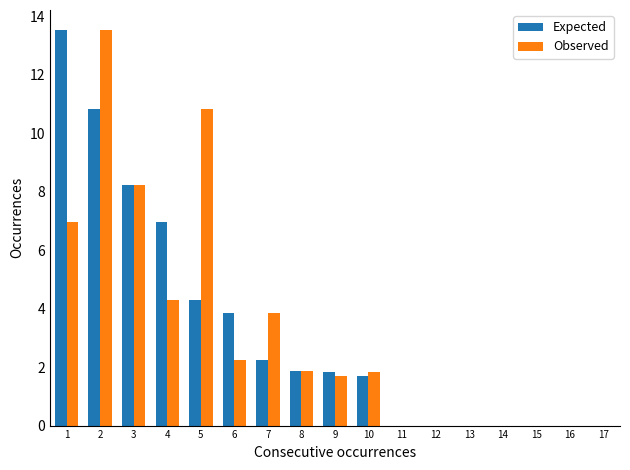

How many data points in Expected are less than 4?

5